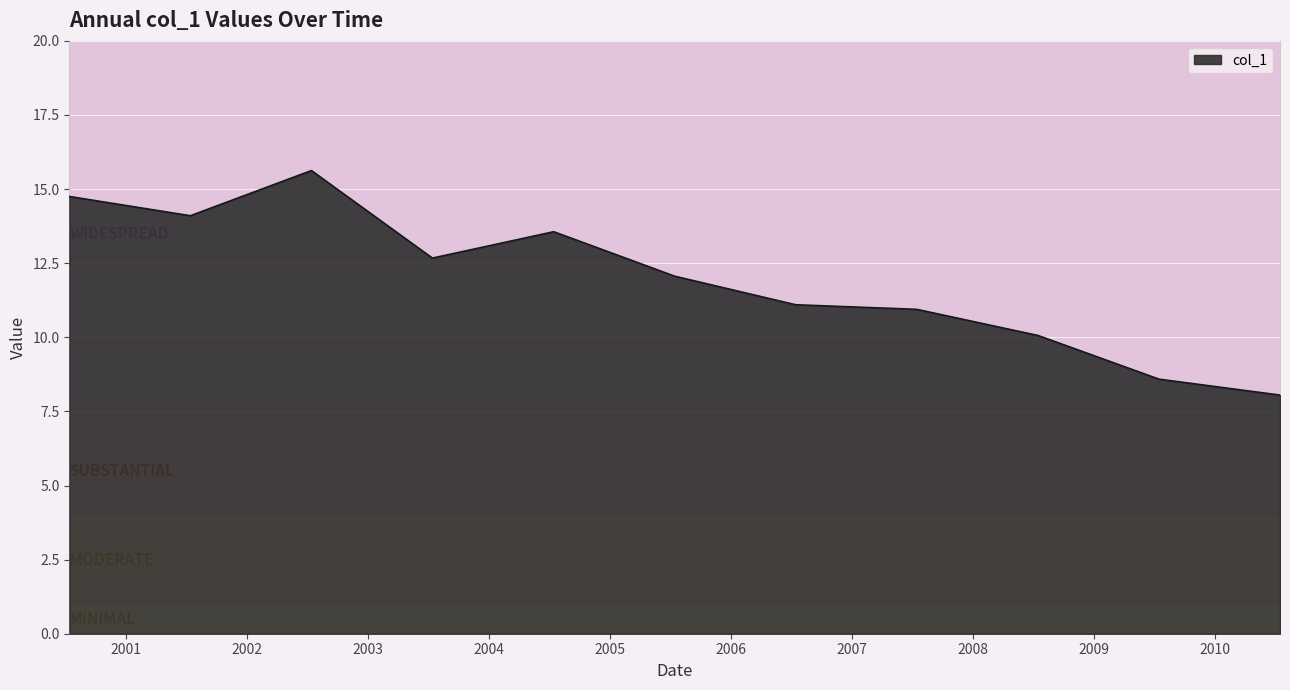

What is the sum of all values?

131.5